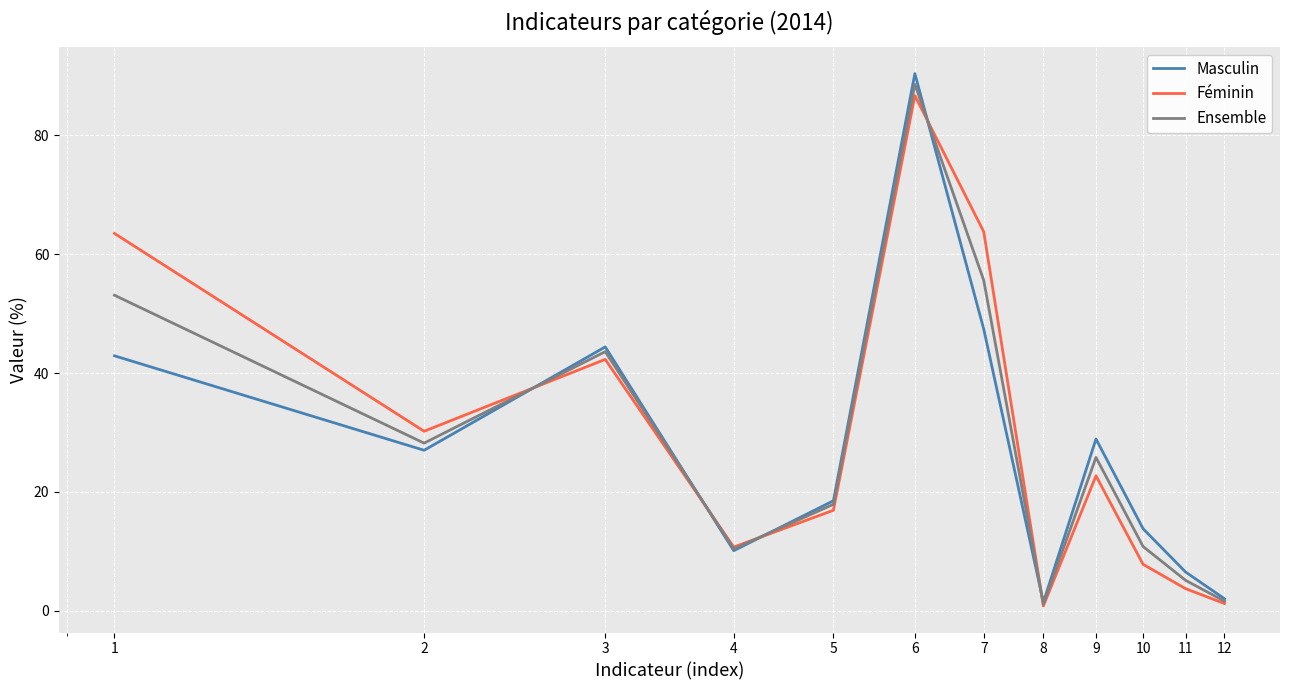

What is the maximum value shown in the chart?

90.4